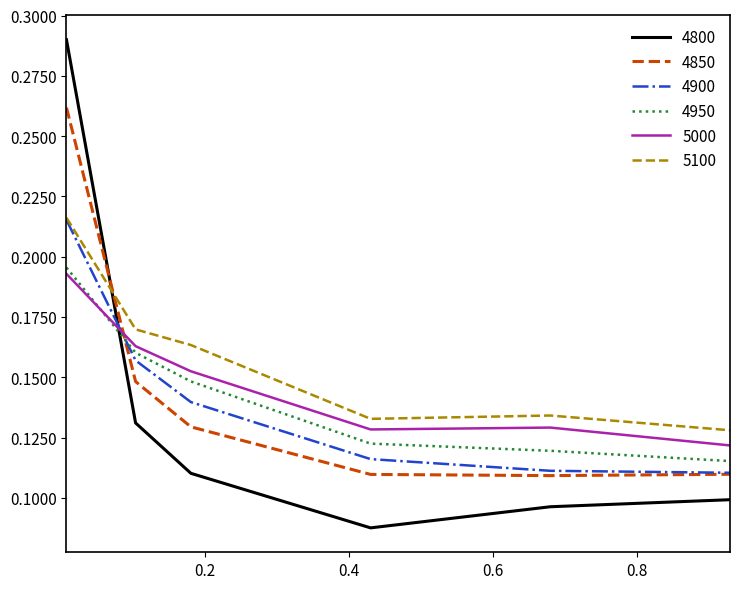

Is this an area chart (filled region under the line)?

No